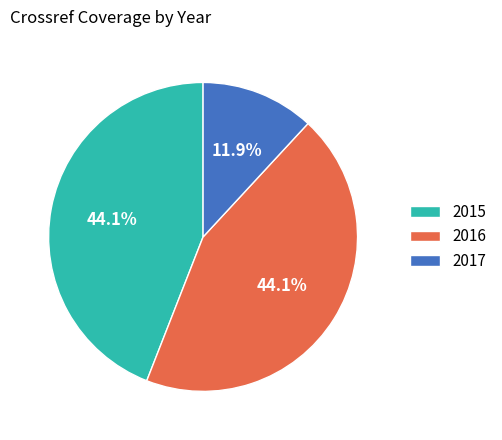

What is the total percentage of 2017 and 2015?

55.9%